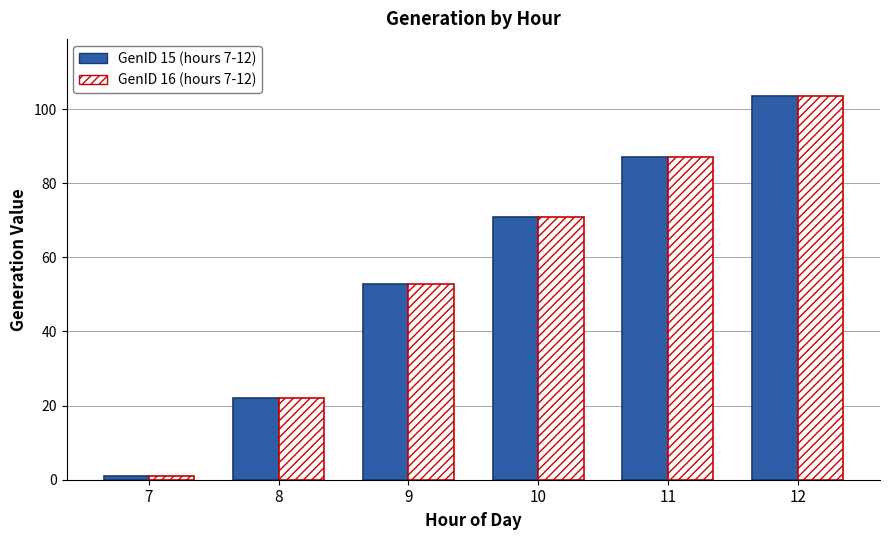

What are all the series names shown in the legend?

GenID 15 (hours 7-12), GenID 16 (hours 7-12)